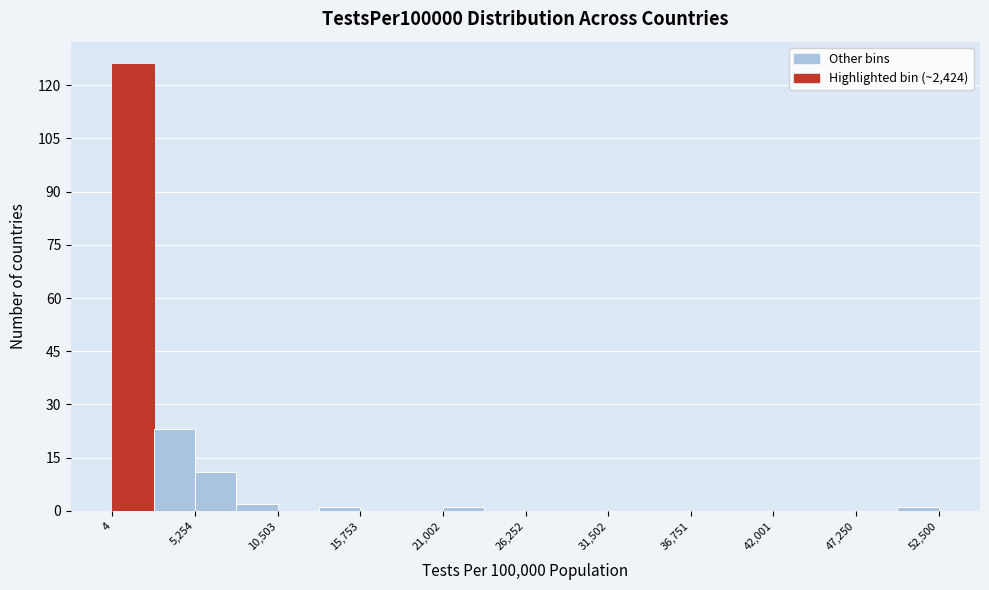

Read against the x-axis, roughly where is the centre of the tallest bar?

1000